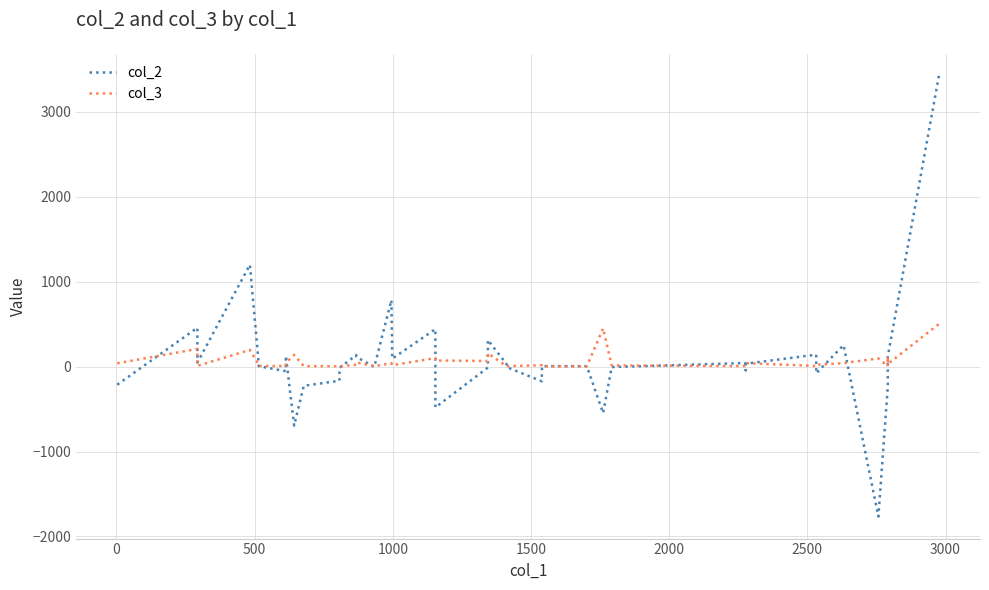

Which series has the largest total across all categories?

col_2